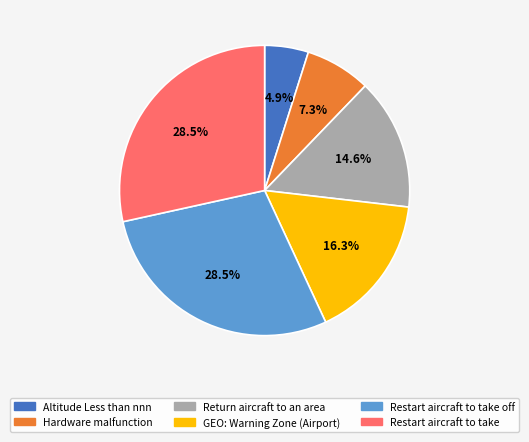

Between Restart aircraft to take off and GEO: Warning Zone (Airport), which is larger?

Restart aircraft to take off